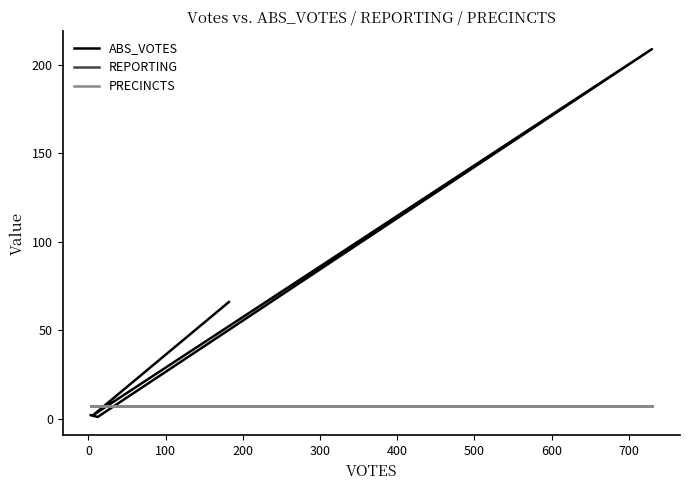

The value of REPORTING at 300 is 11. True or false?

False